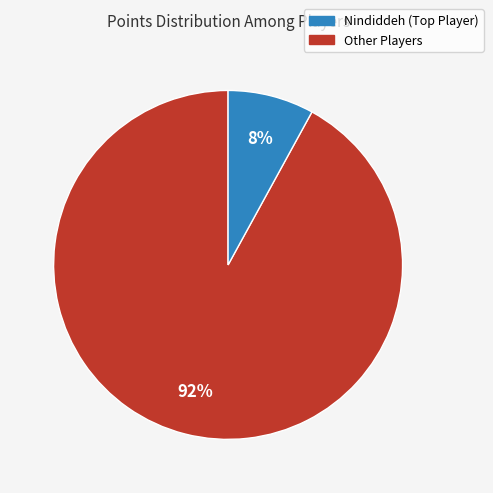

Does any single category account for the majority?

Yes